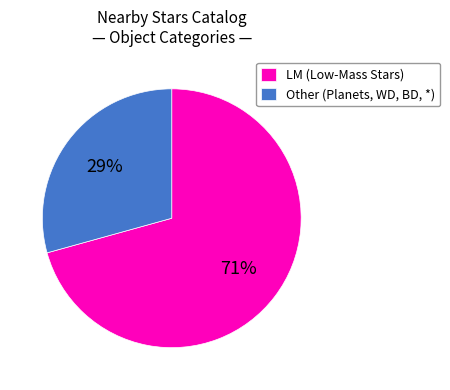

To the nearest percent, what portion does LM (Low-Mass Stars) represent?

71%